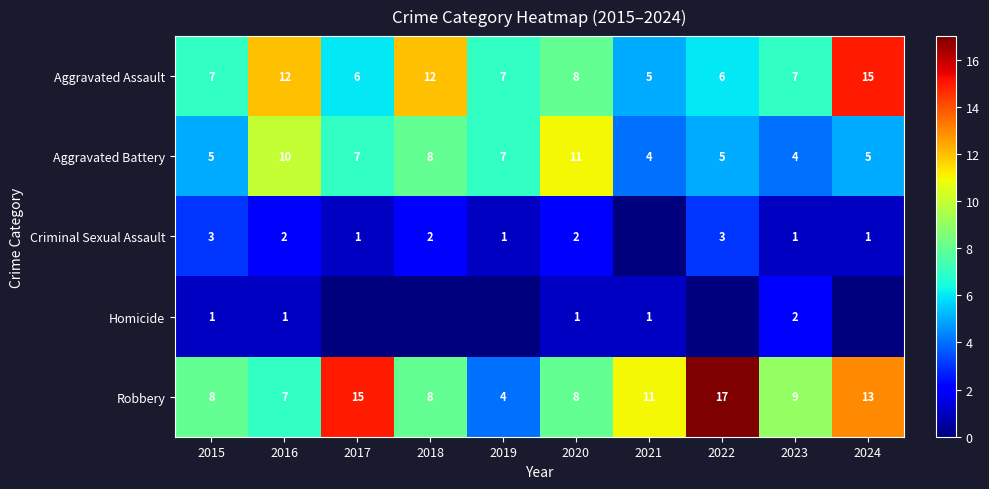

At which category is the sum across all series the highest?

2024